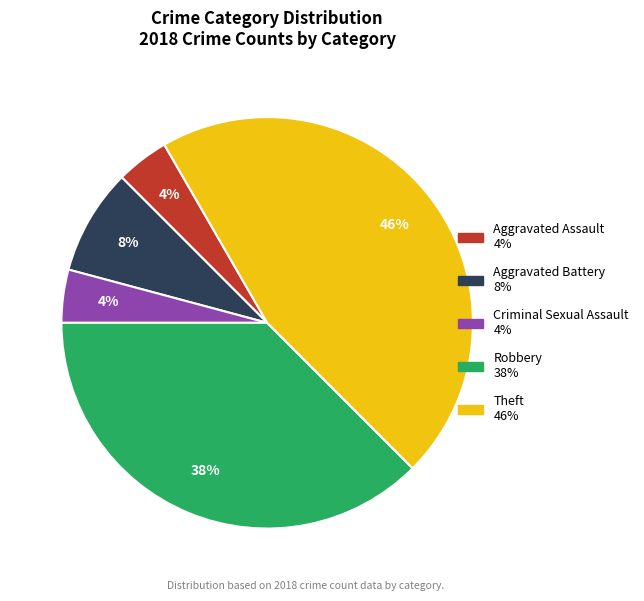

To the nearest percent, what is the combined percentage of Aggravated Assault and Theft?

50%